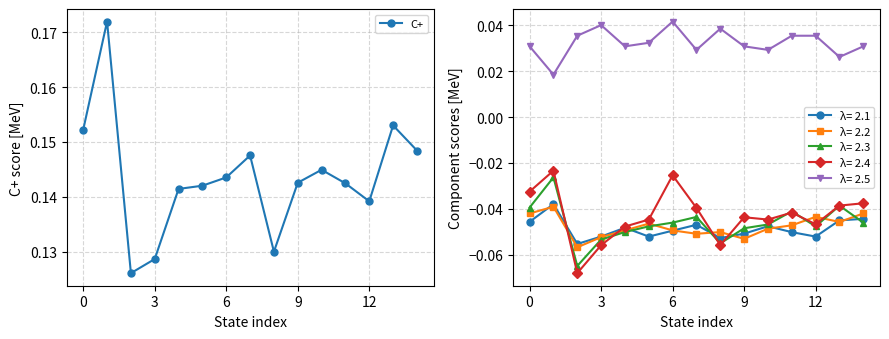

Is this an area chart (filled region under the line)?

No